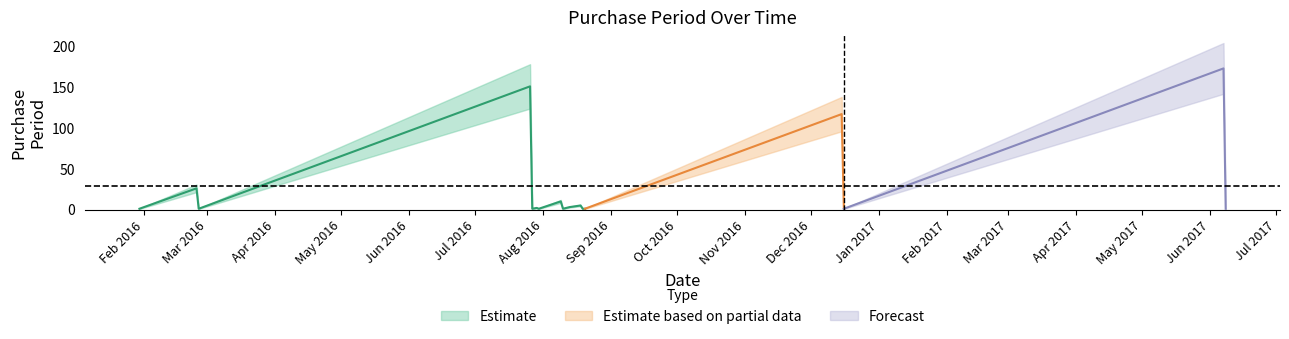

At which category does the data reach its first local valley?

2016-02-26